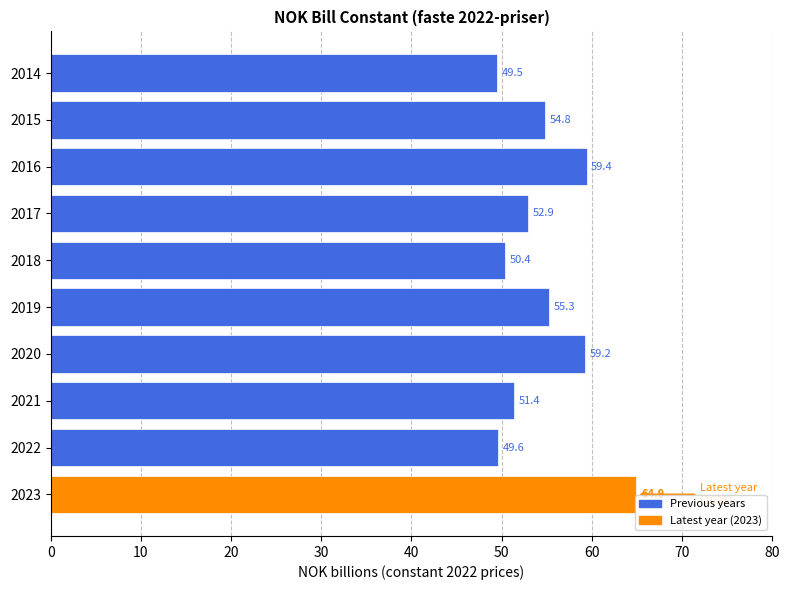

What is the value of the 6th bar from the top?

55.3